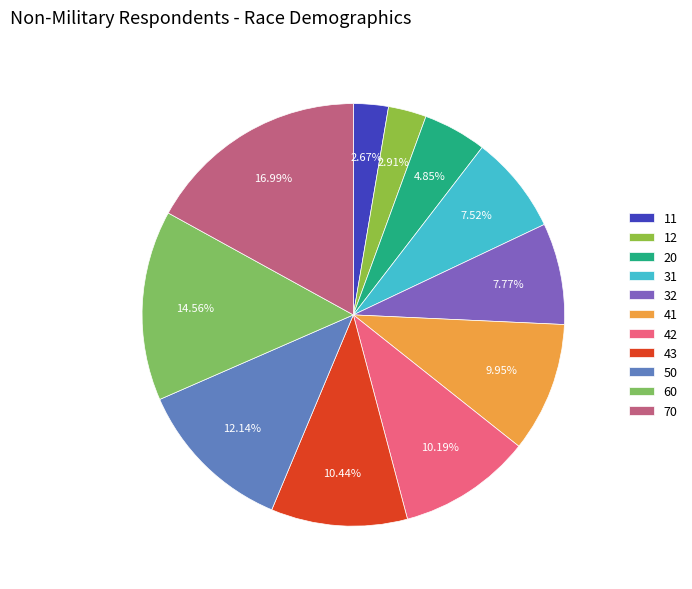

To the nearest percent, what is the difference between the 70 and 50 slice percentages?

5%